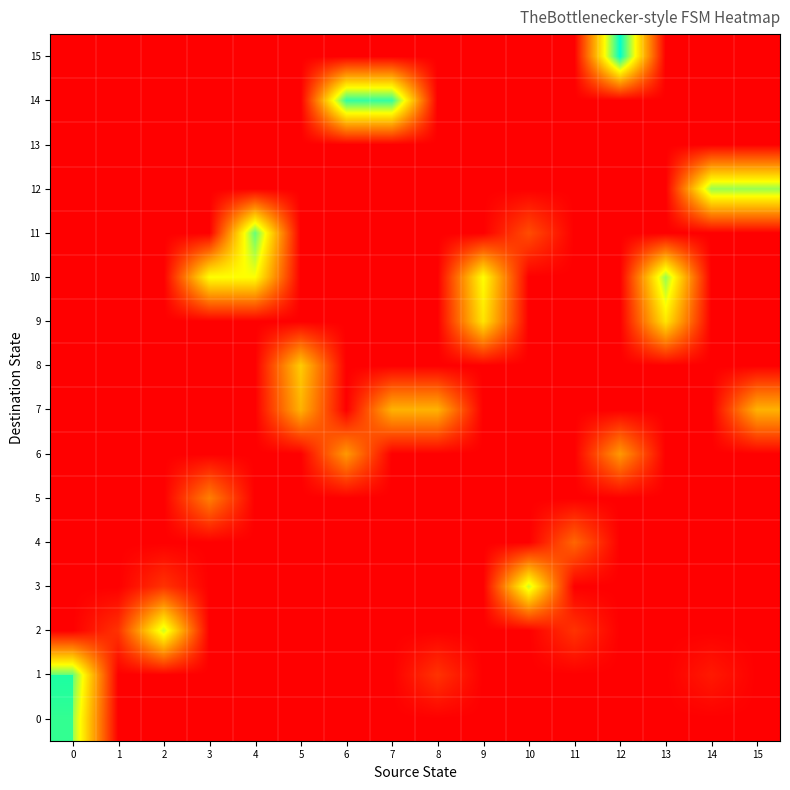

What is the minimum value shown in the chart?

1.0